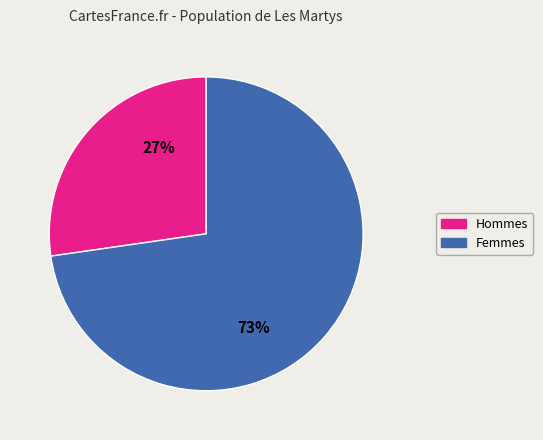

Rank the categories by value from lowest to highest.

Hommes, Femmes